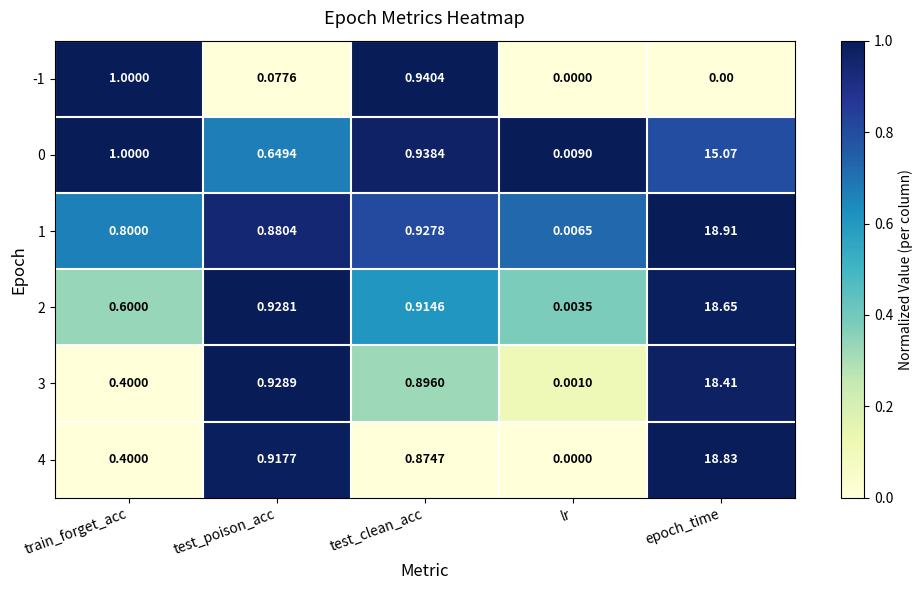

At which category is the sum across all series the highest?

epoch_time